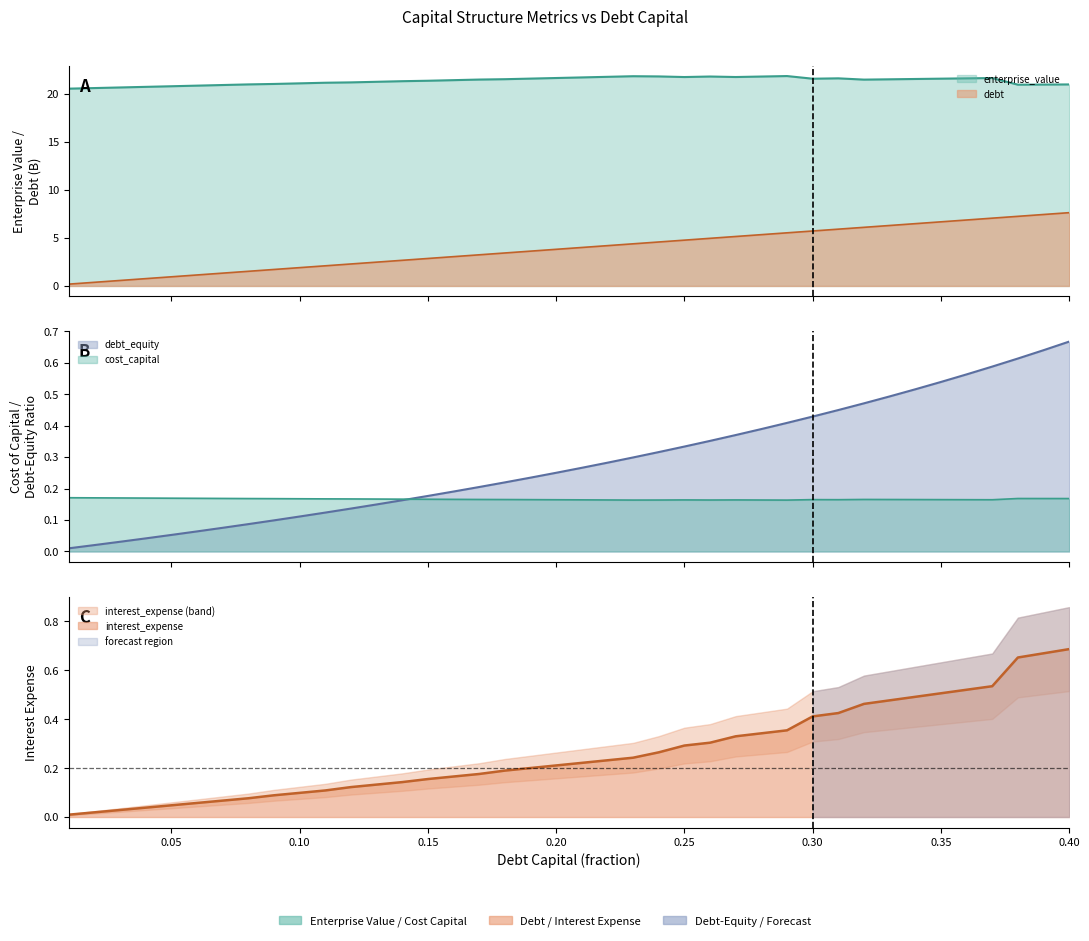

True or false: interest_expense and debt_capital intersect in this chart.

False